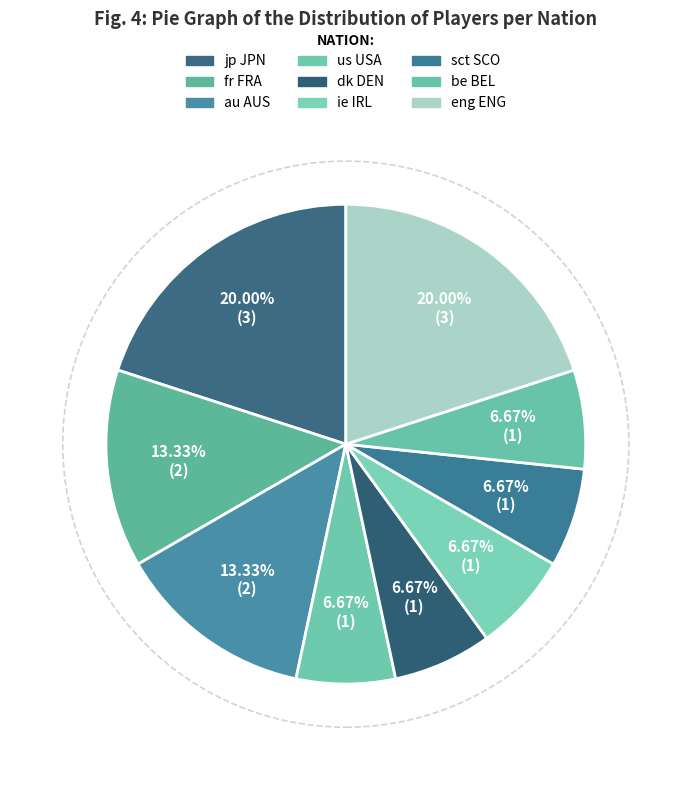

Is be BEL the majority of the pie?

No